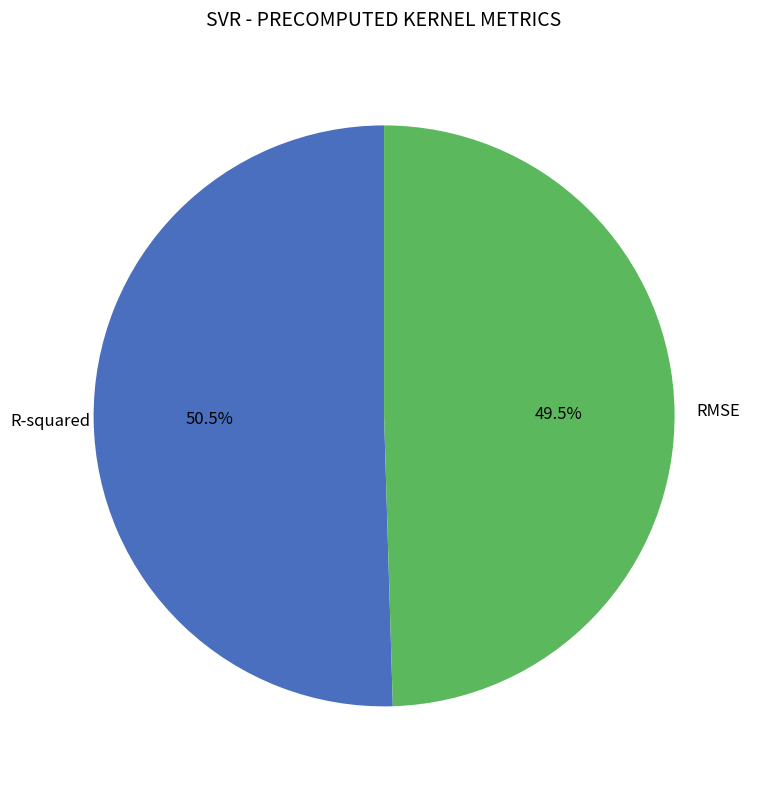

Does R-squared account for over 50% of the chart?

Yes